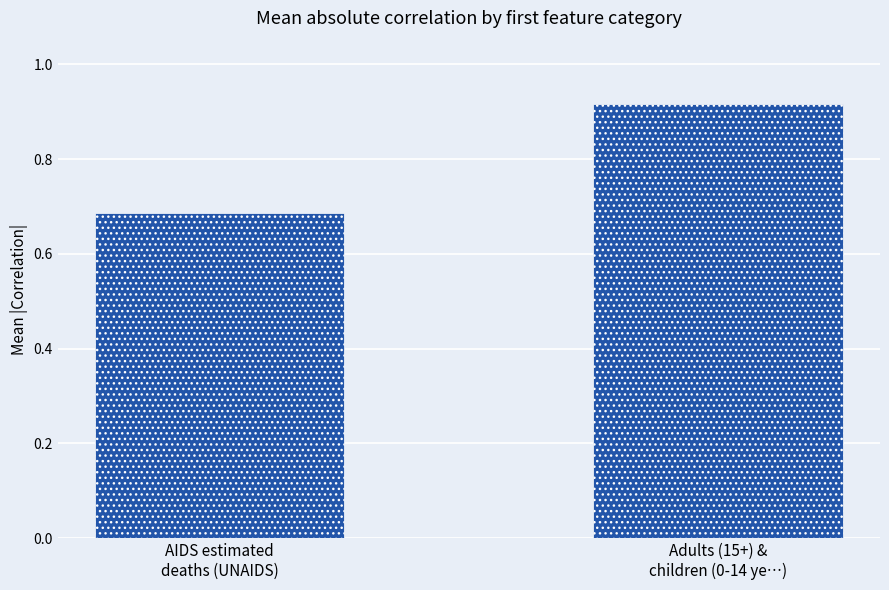

What position from the right is Adults (15+) &
children (0-14 ye…)?

1